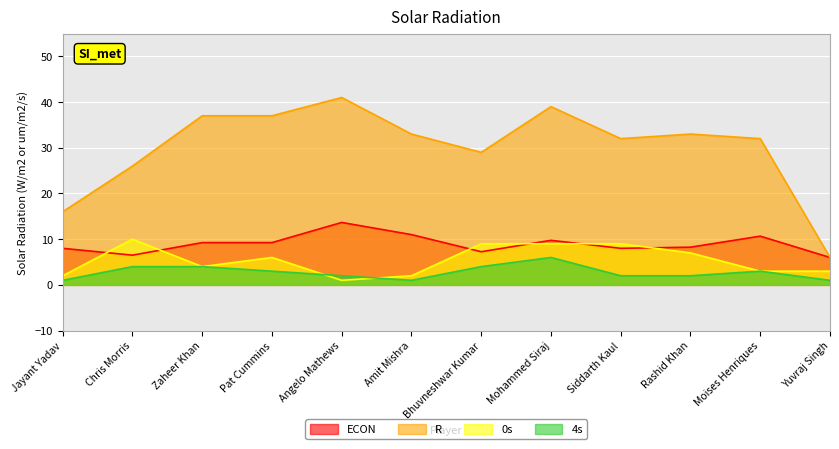

At which label does ECON first exceed 9?

Zaheer Khan